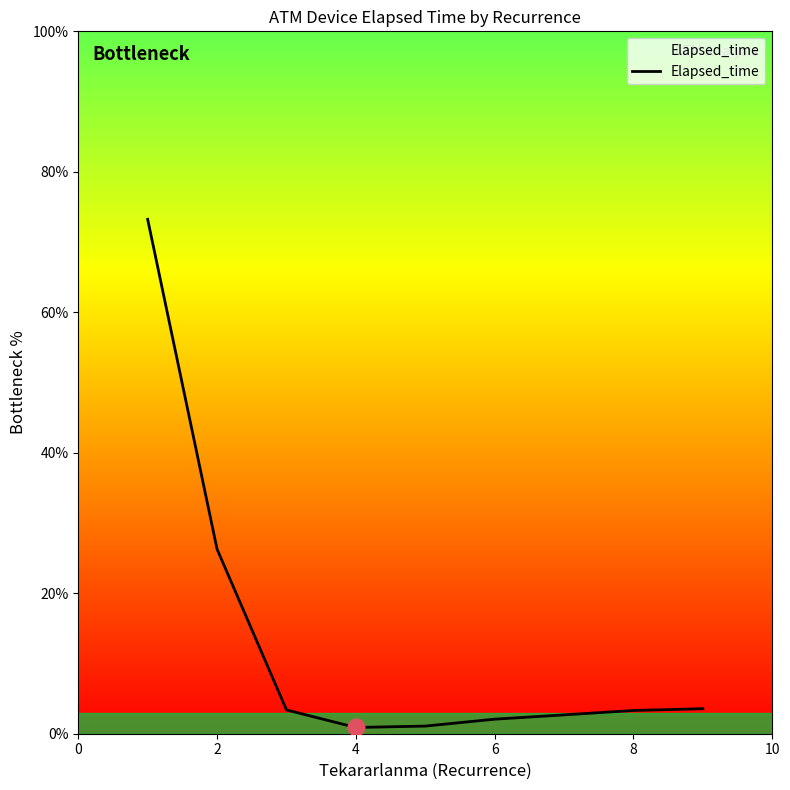

Is this an area chart (filled region under the line)?

No